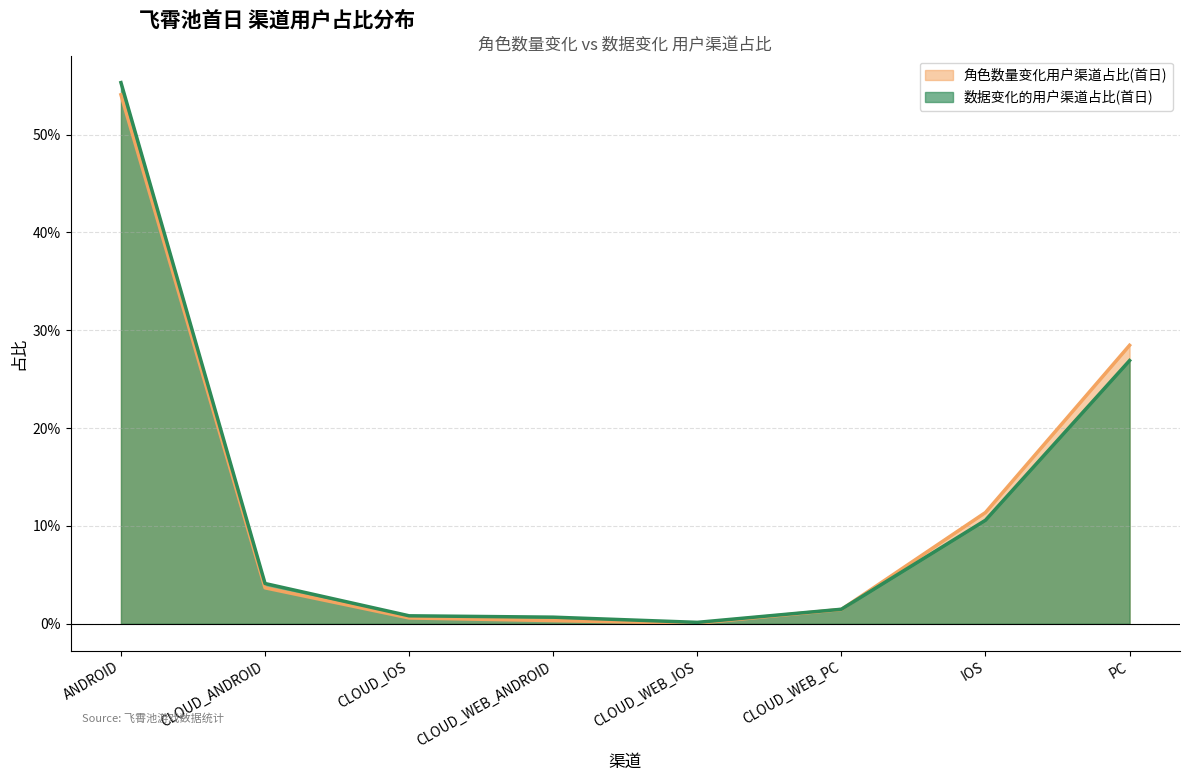

Which series changed the most between CLOUD_IOS and CLOUD_WEB_PC?

角色数量变化用户渠道占比(首日)